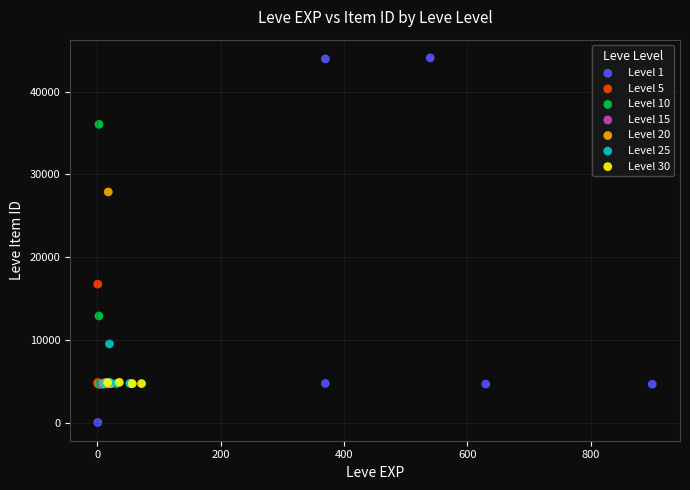

Which series reaches the minimum Y coordinate?

Level 1